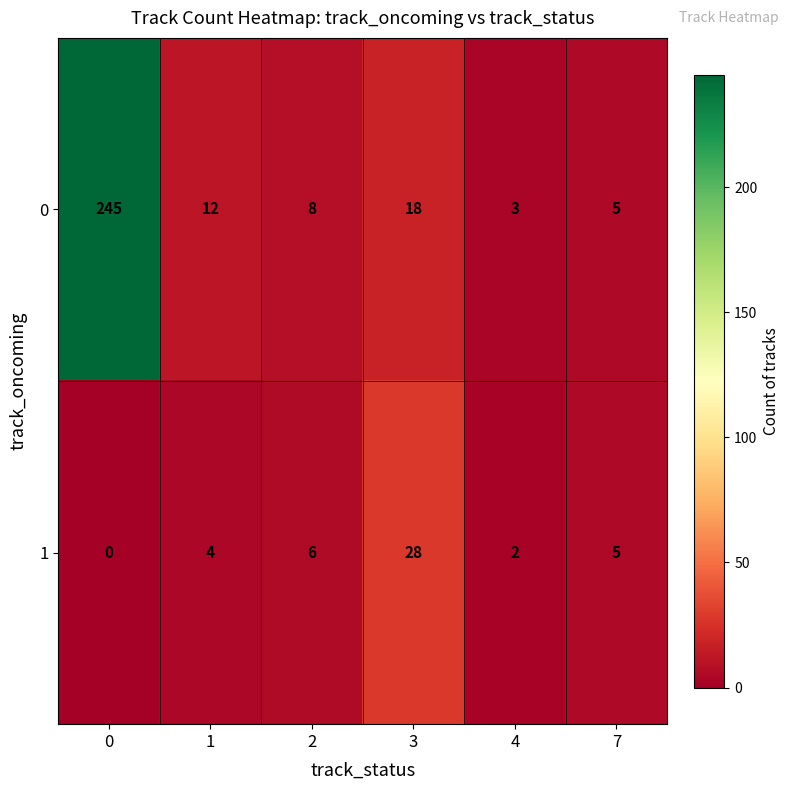

What is the total value across all series at 3?

46